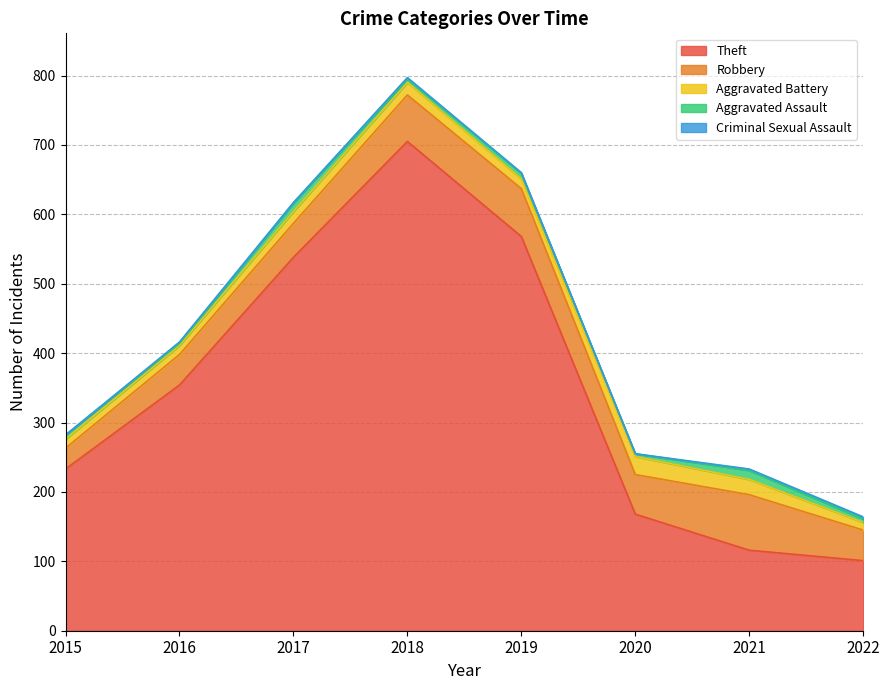

How many Criminal Sexual Assault values are between 1 and 2?

5